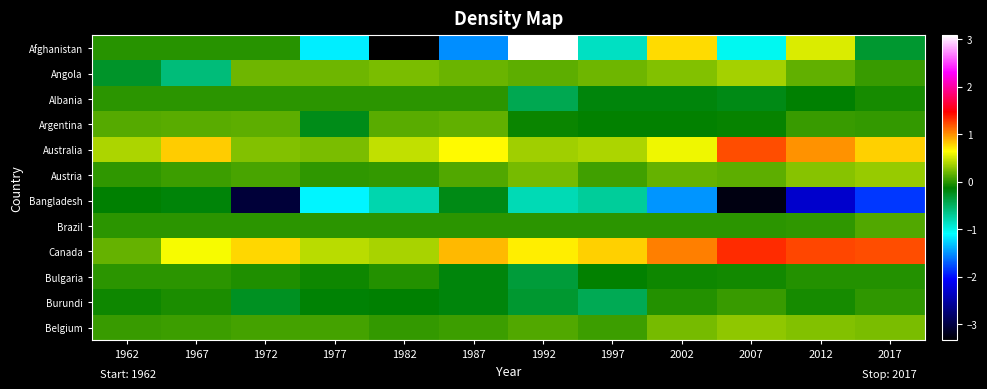

Reading left to right, list all the values displayed in this chart.

Afghanistan: 1962=-20000	1967=-20000	1972=-20000	1977=-1153959	1982=-3345095	1987=-1525351	1992=3076383	1997=-867540	2002=744193	2007=-1046361	2012=521769	2017=-314602
Angola: 1962=-296717	1967=-587286	1972=199800	1977=199800	1982=234148	1987=188491	1992=142812	1997=199800	2002=261100	2007=357301	2012=166267	2017=32066
Albania: 1962=-99	1967=-99	1972=-99	1977=-99	1982=-99	1987=-99	1992=-443212	1997=-179606	2002=-176774	2007=-217358	2012=-136590	2017=-69998
Argentina: 1962=122000	1967=130000	1972=142000	1977=-230000	1982=140000	1987=160000	1992=-105000	1997=-128000	2002=-125000	2007=-120000	2012=30000	2017=24000
Australia: 1962=384343	1967=806193	1972=259531	1977=235744	1982=453572	1987=654209	1992=351078	1997=388419	2002=589282	2007=1210802	2012=989375	2017=791229
Austria: 1962=15996	1967=50401	1972=82001	1977=5502	1982=18002	1987=110999	1992=227841	1997=65082	2002=178117	2007=153763	2012=267172	2017=324998
Bangladesh: 1962=-142378	1967=-161822	1972=-3045287	1977=-1137344	1982=-793826	1987=-219363	1992=-813794	1997=-719899	2002=-1492537	2007=-3254778	2012=-2306839	2017=-1847503
Brazil: 1962=0	1967=0	1972=0	1977=0	1982=0	1987=0	1992=0	1997=0	2002=0	2007=0	2012=15924	2017=106000
Canada: 1962=178691	1967=611117	1972=758104	1977=420633	1982=373939	1987=859217	1992=690555	1997=783535	2002=1052013	2007=1326431	2012=1241416	2017=1210159
Bulgaria: 1962=-1437	1967=-6423	1972=-43396	1977=-94868	1982=-22346	1987=-184143	1992=-356464	1997=-133824	2002=-85500	2007=-83742	2012=-24472	2017=-24001
Burundi: 1962=-84989	1967=-57900	1972=-266496	1977=-150290	1982=-139146	1987=-180004	1992=-320001	1997=-455304	2002=-24721	2007=30004	2012=-70001	2017=10003
Belgium: 1962=38304	1967=47288	1972=70980	1977=73523	1982=18478	1987=42556	1992=106947	1997=50870	2002=219560	2007=294270	2012=258672	2017=240000